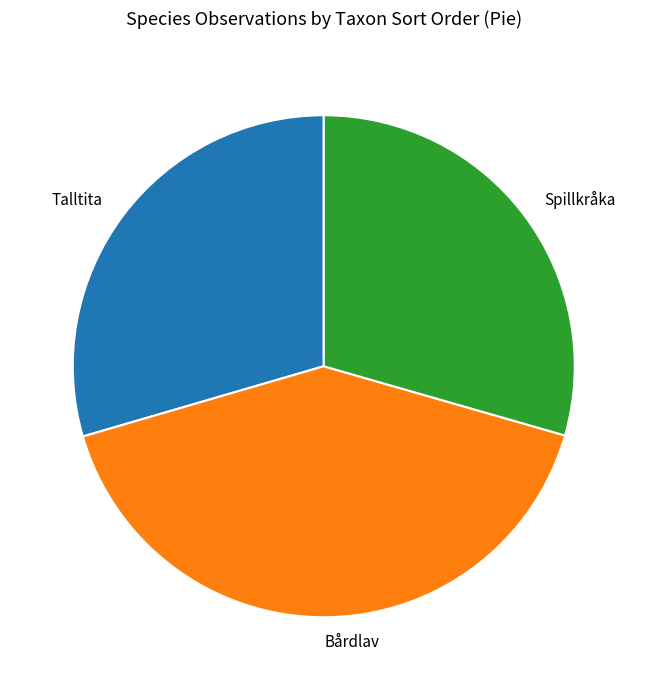

Is Spillkråka the majority of the pie?

No